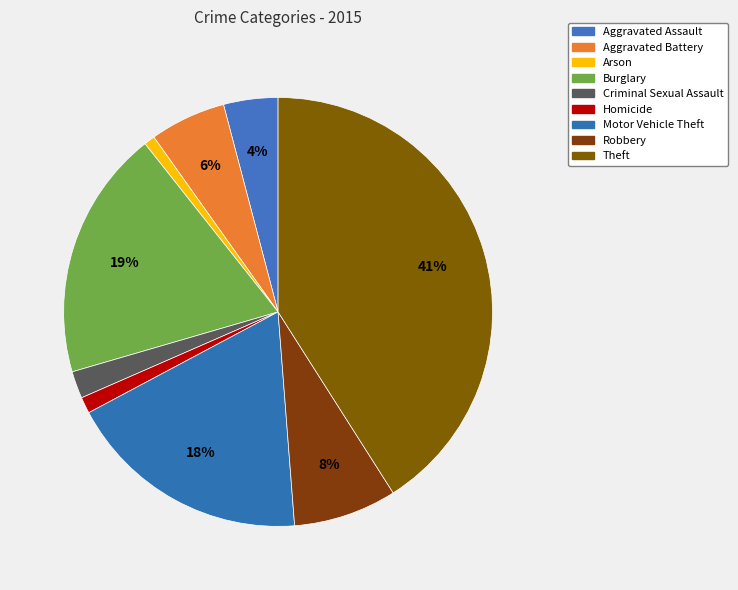

What percentage do Aggravated Assault and Burglary together represent?

23.0%